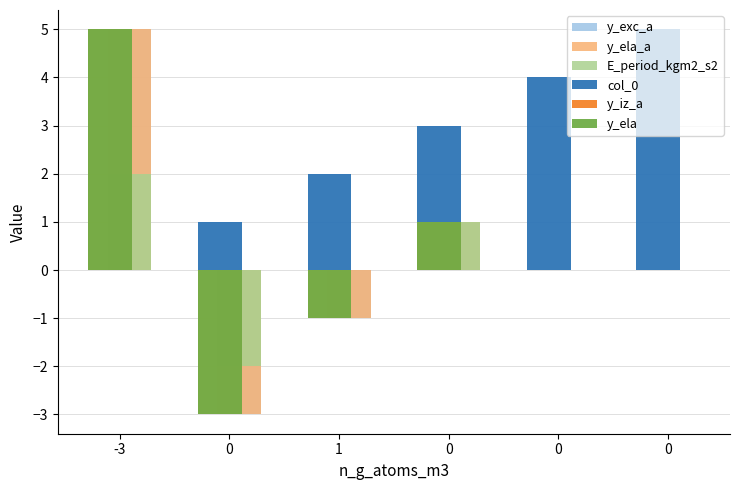

What are all the series names shown in the legend?

y_exc_a, y_ela_a, E_period_kgm2_s2, col_0, y_iz_a, y_ela